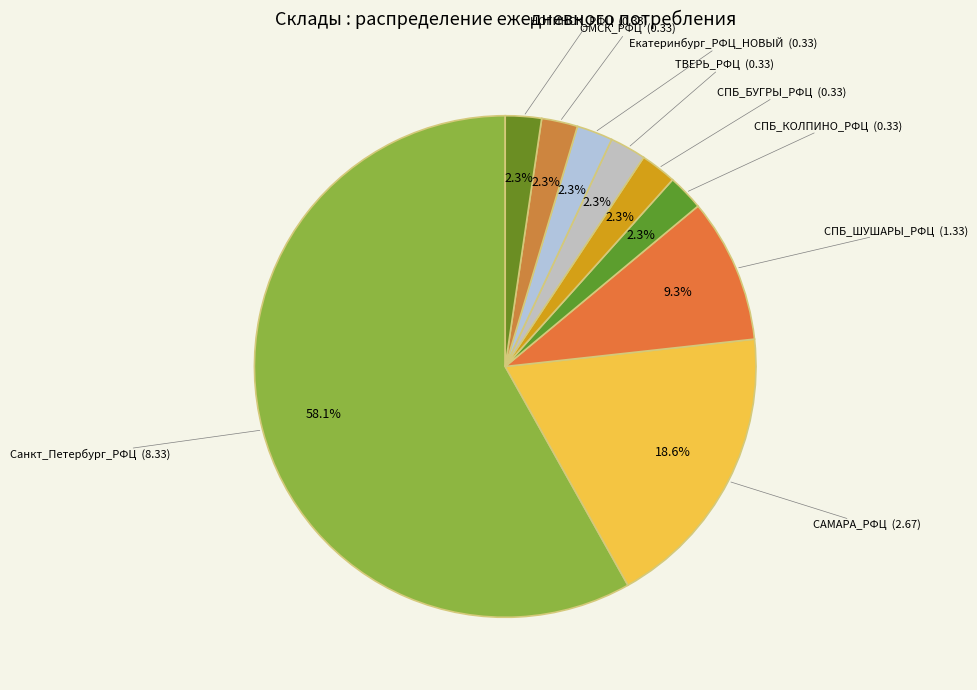

Count the number of slices in the pie.

9